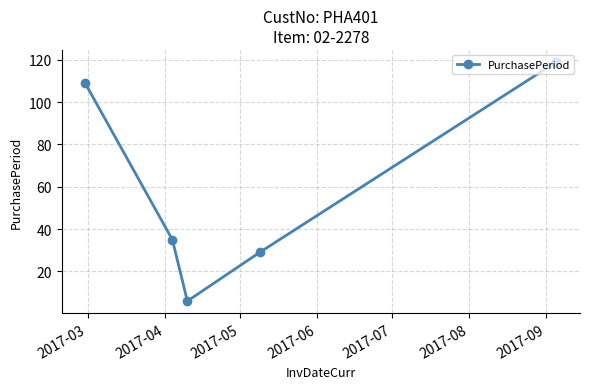

What is the sum of all values?

298